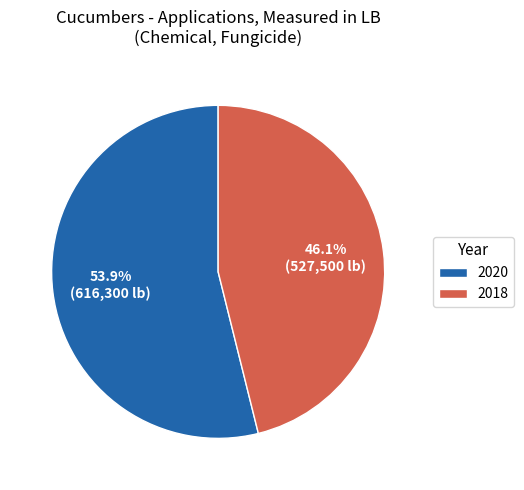

True or false: 2020 accounts for 54% of the total.

True